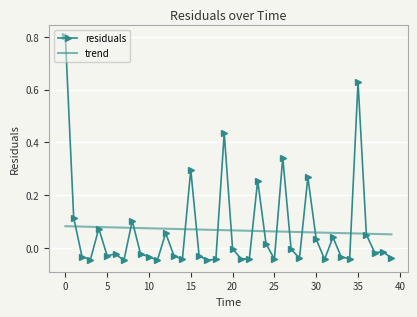

Which series has the largest range (max minus min)?

residuals